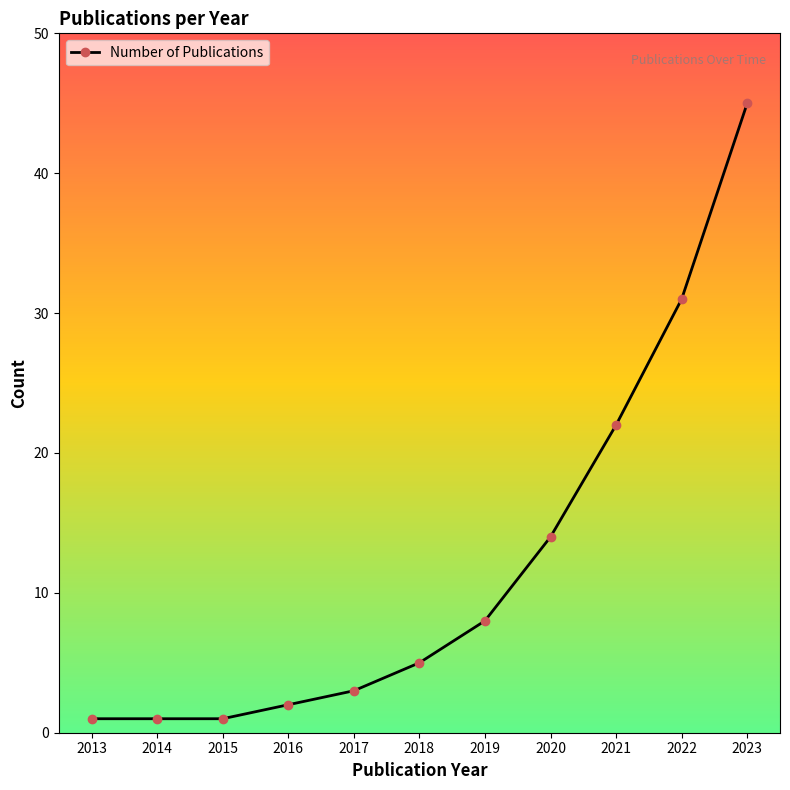

Reading left to right, transcribe all the data shown in this chart.

2013=1	2014=1	2015=1	2016=2	2017=3	2018=5	2019=8	2020=14	2021=22	2022=31	2023=45